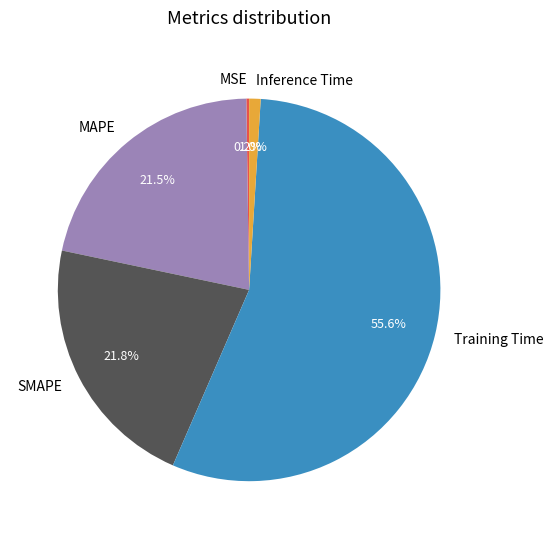

Is it true that Inference Time is 11% of the pie?

False